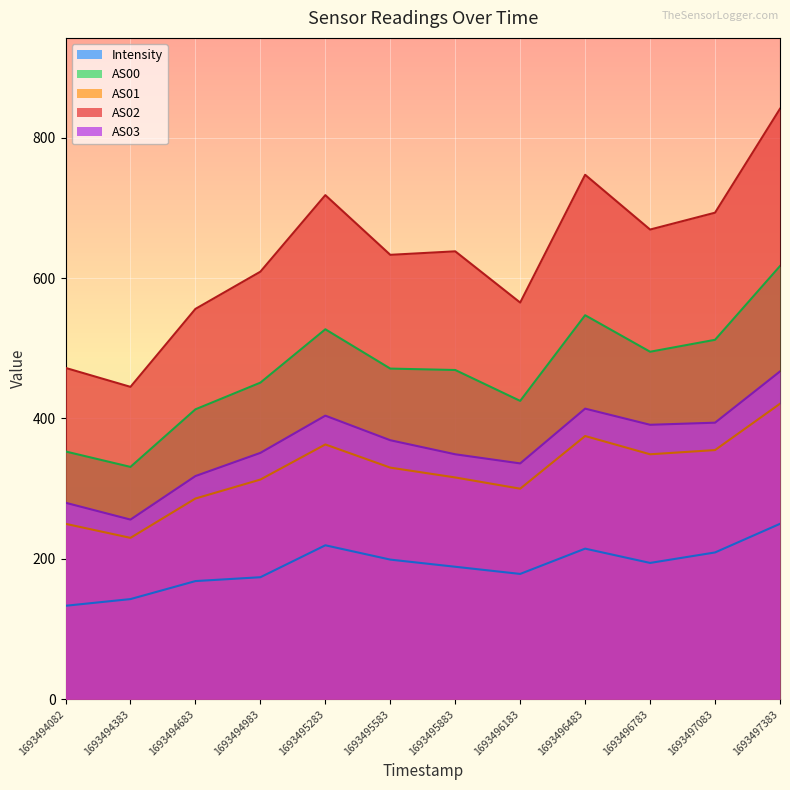

True or false: AS01 and AS02 intersect in this chart.

False